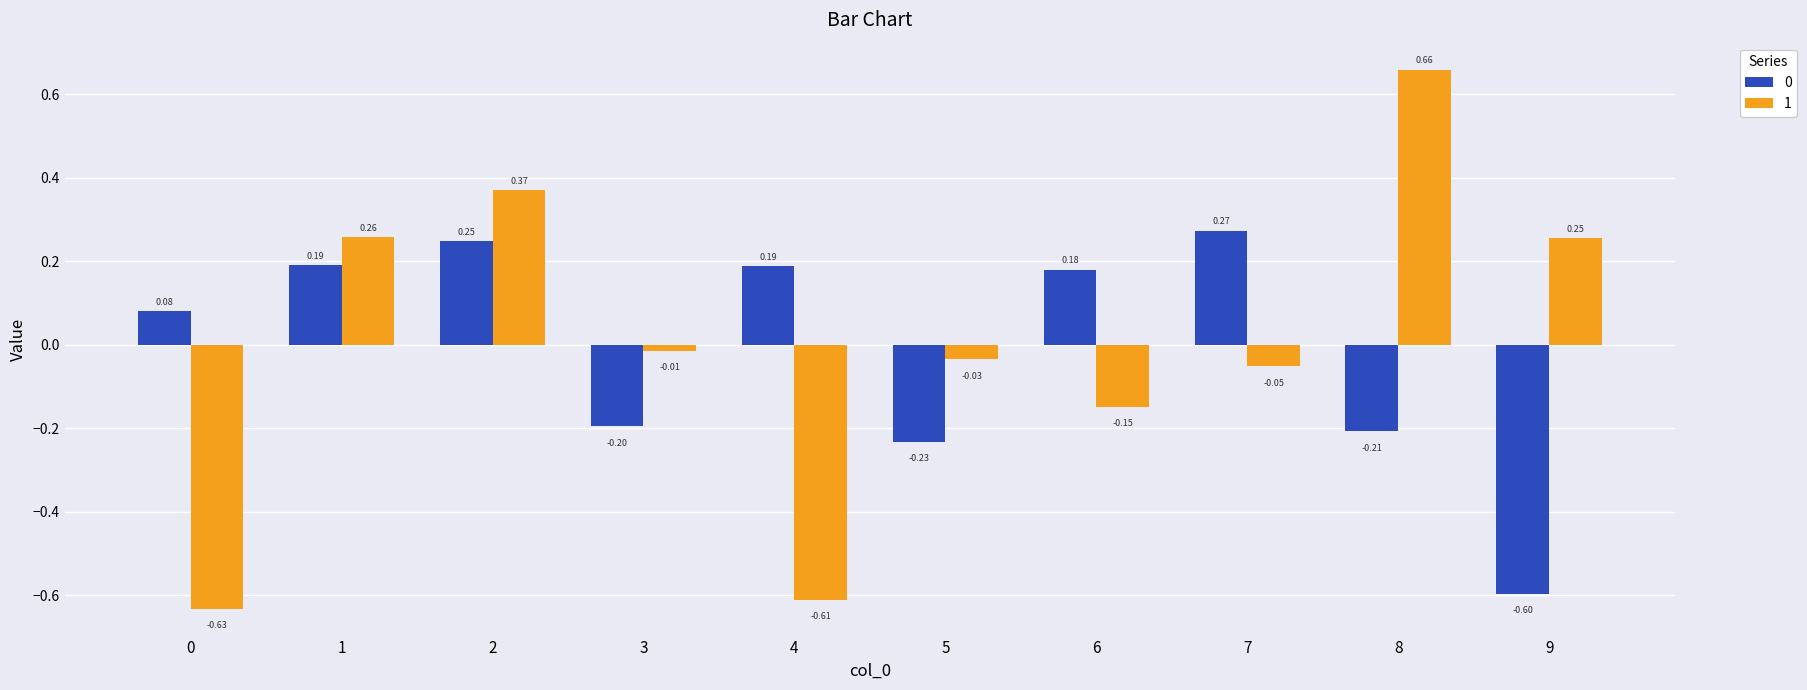

What is the difference between the maximum and minimum values in the 1 series?

1.3